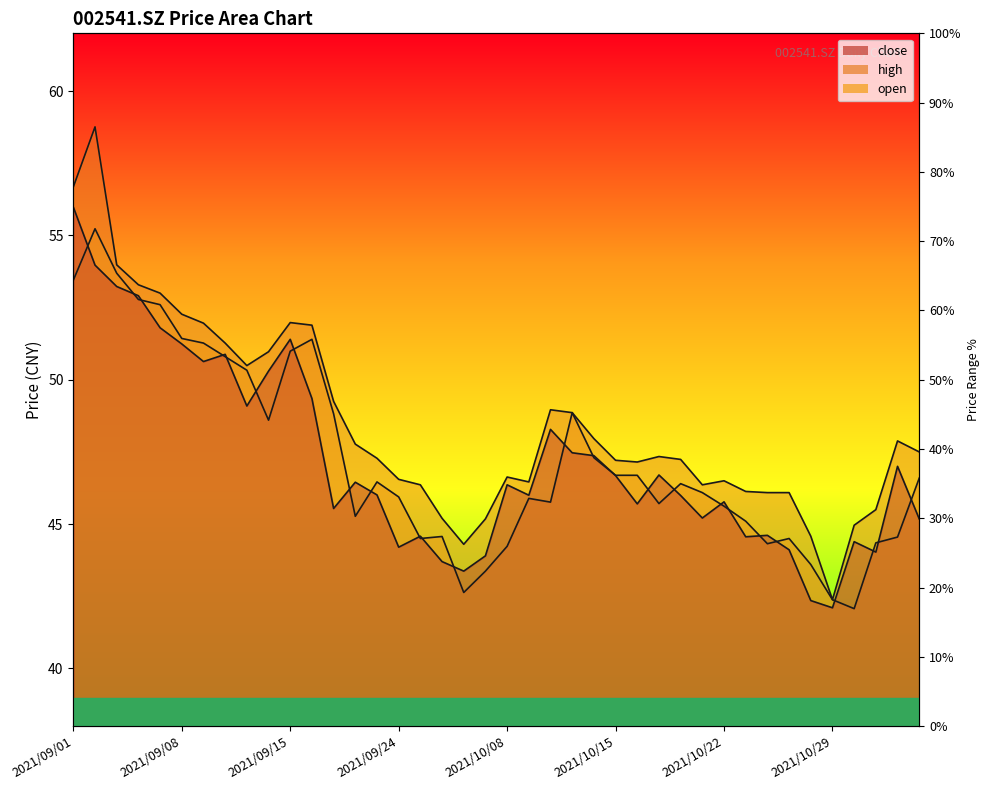

Reading left to right, what are all the values shown in this chart?

close: 56.0	54.0	53.2	52.9	51.8	51.2	50.6	50.9	49.1	50.3	51.4	49.4	45.5	46.5	46.0	44.2	44.6	43.7	43.4	43.9	46.4	46.0	48.3	47.5	47.4	46.7	45.7	46.7	46.0	45.2	45.8	44.6	44.6	44.1	42.4	42.1	44.4	44.0	47.0	45.2
high: 56.7	58.8	54.0	53.3	53.0	52.3	52.0	51.3	50.5	51.0	52.0	51.9	49.2	47.8	47.3	46.5	46.4	45.2	44.3	45.2	46.6	46.5	49.0	48.9	48.0	47.2	47.1	47.3	47.2	46.4	46.5	46.1	46.1	46.1	44.6	42.4	45.0	45.5	47.9	47.5
open: 53.5	55.2	53.7	52.8	52.6	51.4	51.3	50.8	50.3	48.6	51.0	51.4	48.8	45.3	46.5	45.9	44.5	44.6	42.6	43.4	44.2	45.9	45.8	48.9	47.3	46.7	46.7	45.7	46.4	46.1	45.6	45.1	44.3	44.5	43.6	42.4	42.1	44.4	44.5	46.6